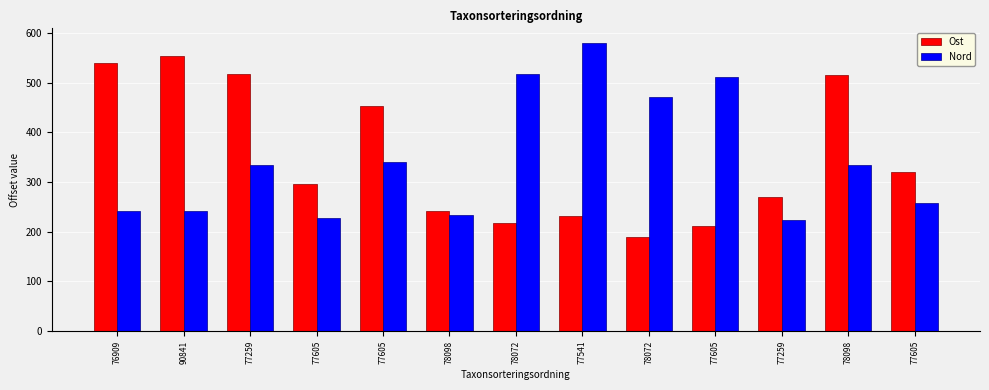

What is the sum of the Ost values at 76909 and 78072?

758.0